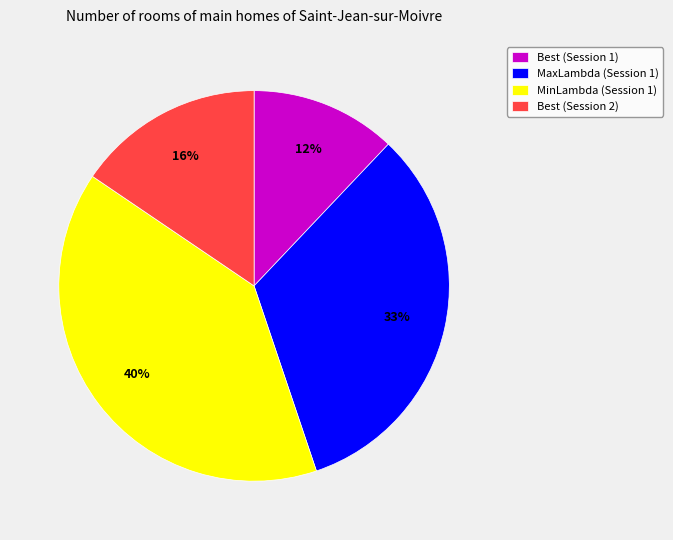

What is the ratio of the value at MinLambda (Session 1) to the value at MaxLambda (Session 1)?

1.2